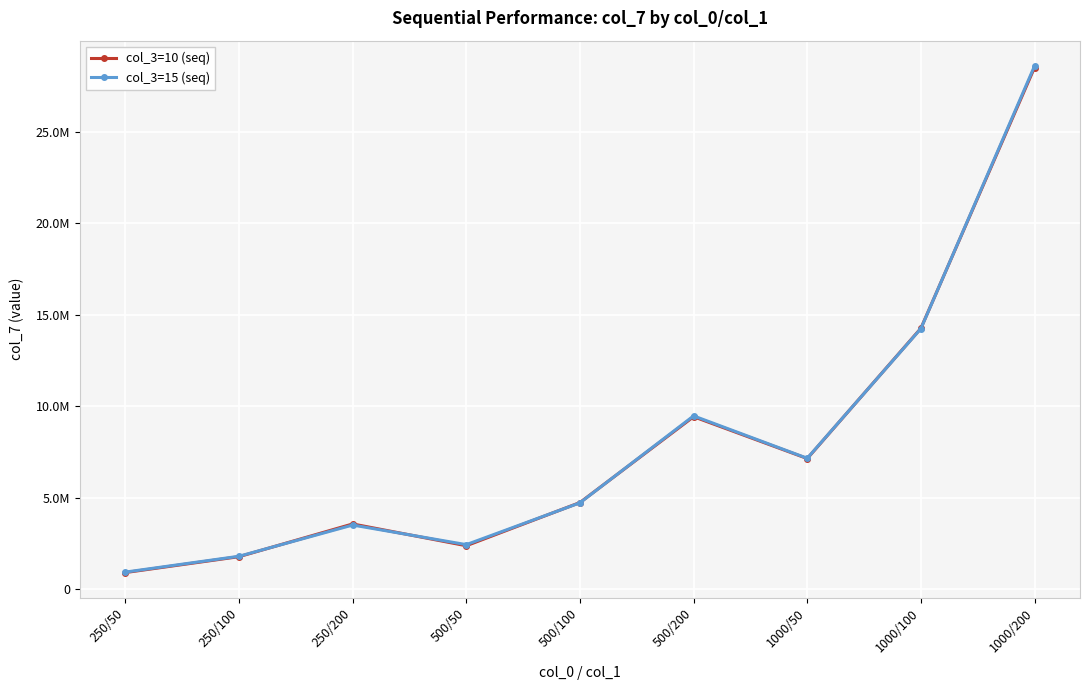

Rank the series by their maximum value, from highest to lowest.

col_3=15 (seq), col_3=10 (seq)